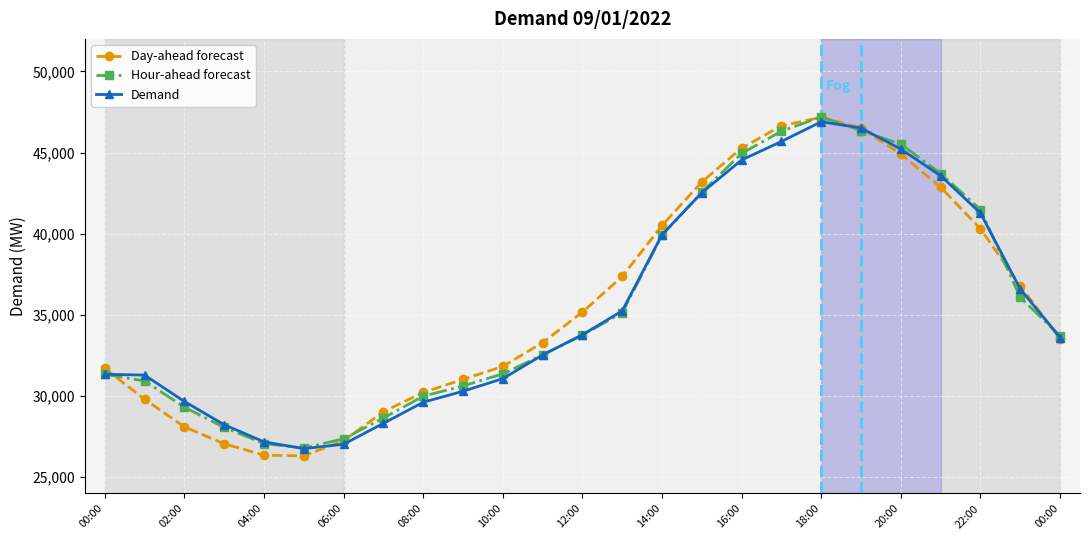

What is the value of the Demand point at the 7th from the left?

27034